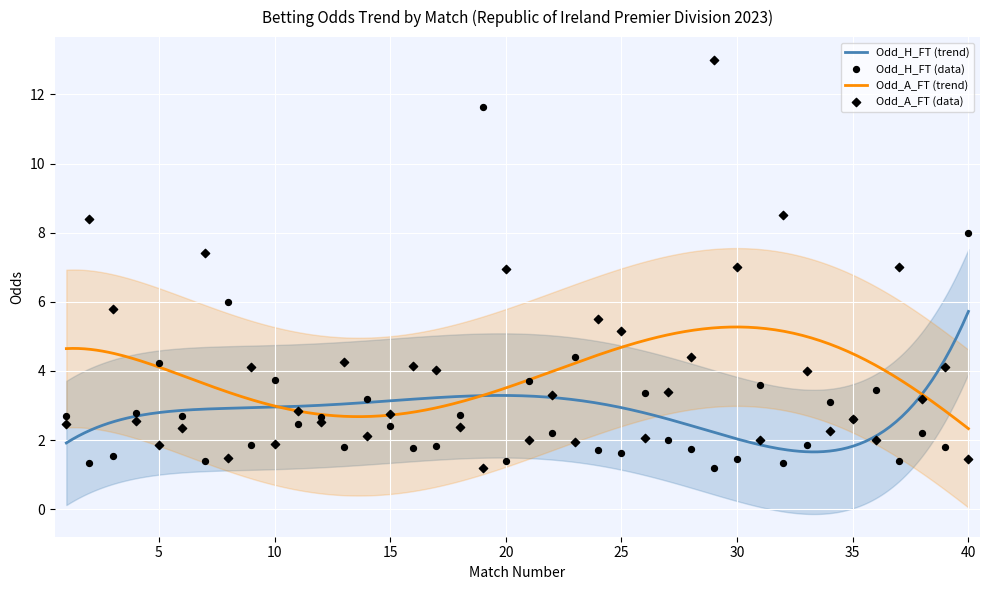

What are all the series names shown in the legend?

Odd_H_FT, Odd_A_FT